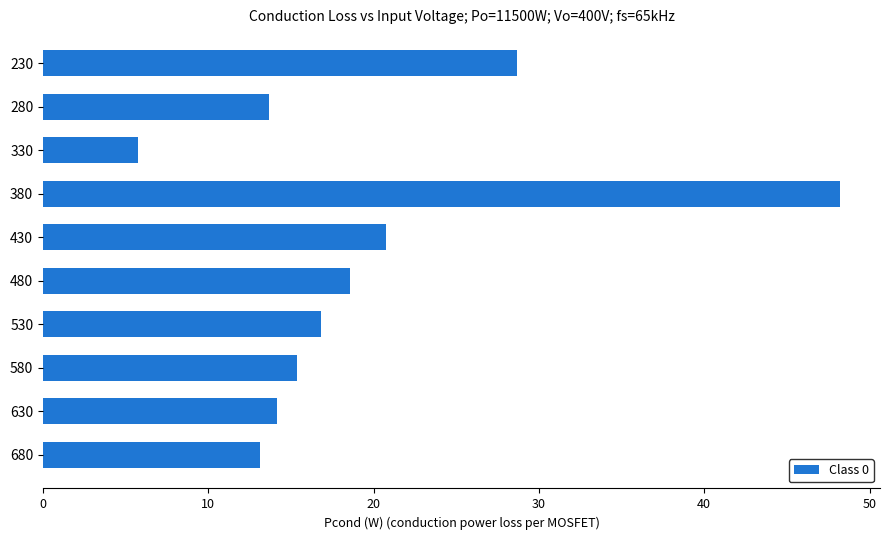

How many values are below 16?

5